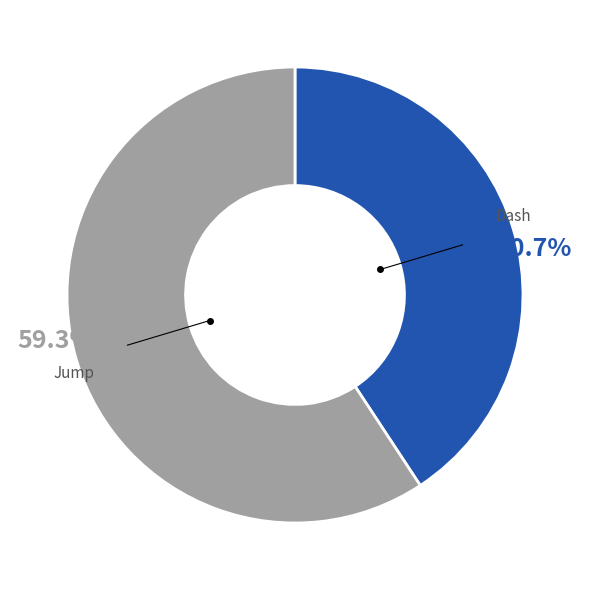

How many segments does this pie chart have?

2